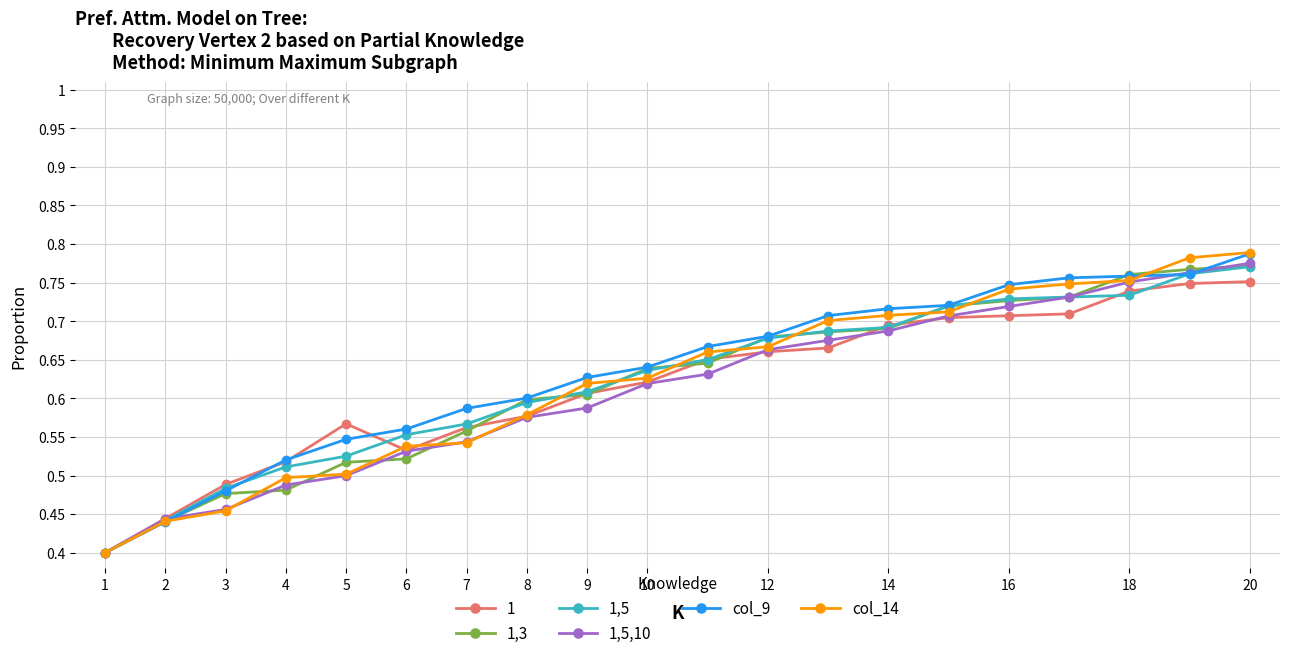

Does the chart have visible grid lines?

Yes